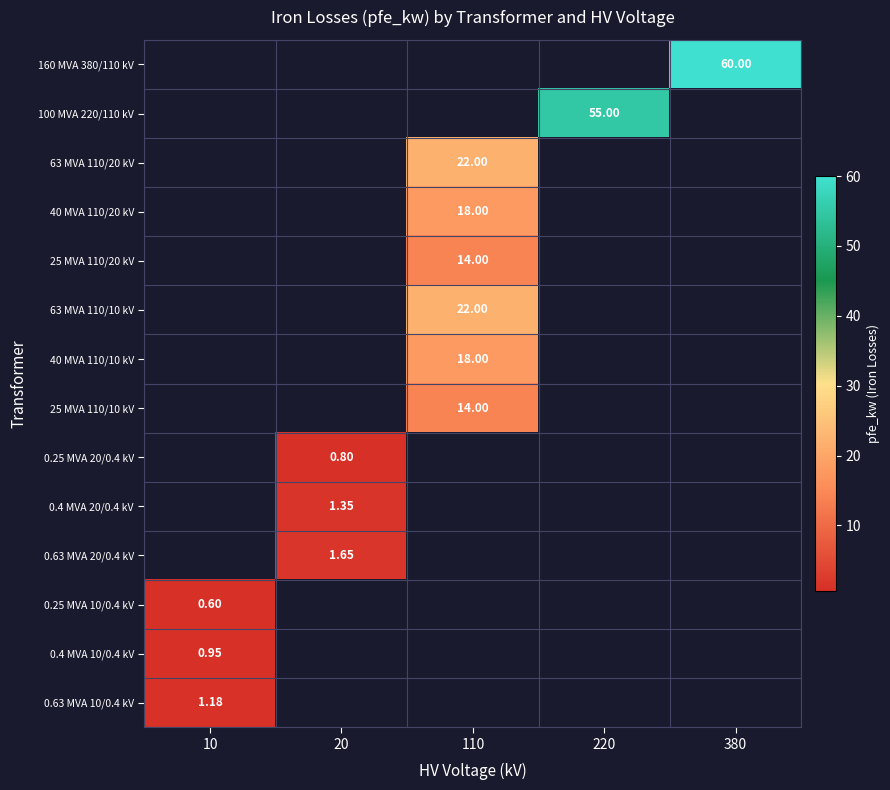

Count the number of data series in this chart.

14